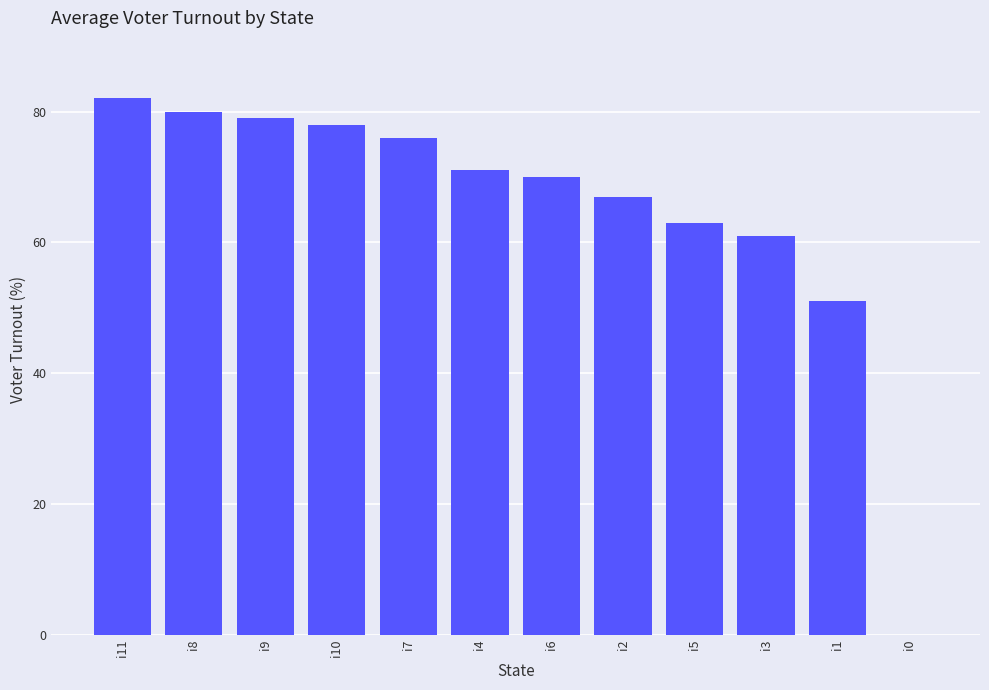

Which label corresponds to the largest value in the chart?

i11